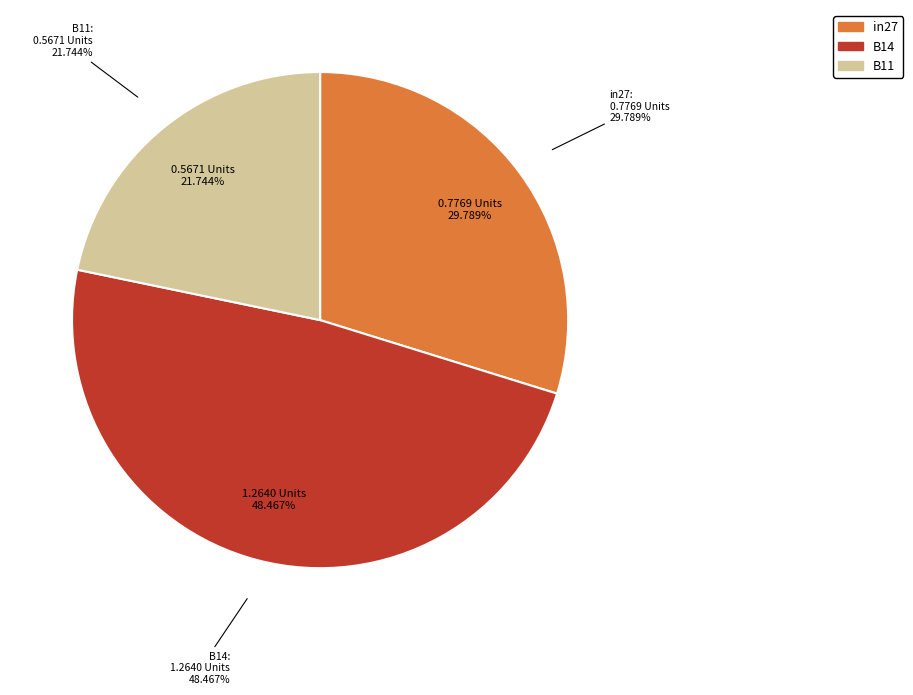

What is the change in value from in27 to B11?

-0.2